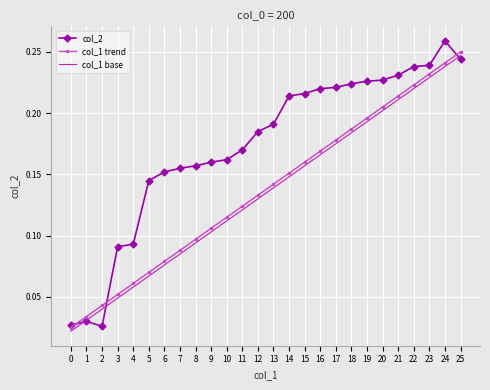

At which label does col_1 base reach its peak?

25